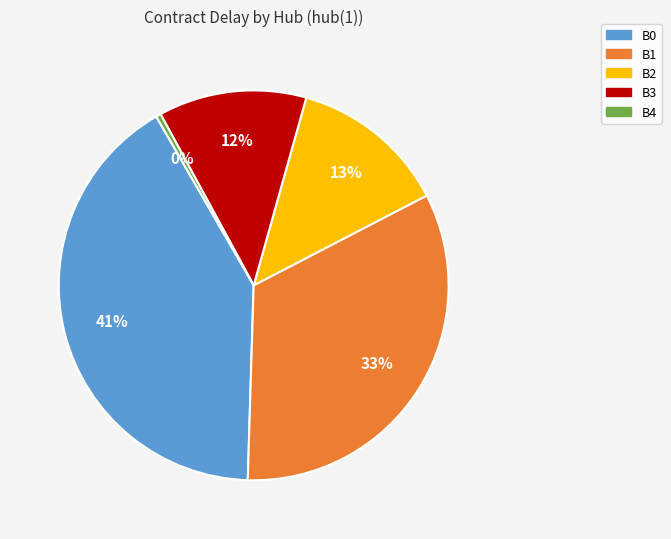

Rank the categories by value from highest to lowest.

B0, B1, B2, B3, B4